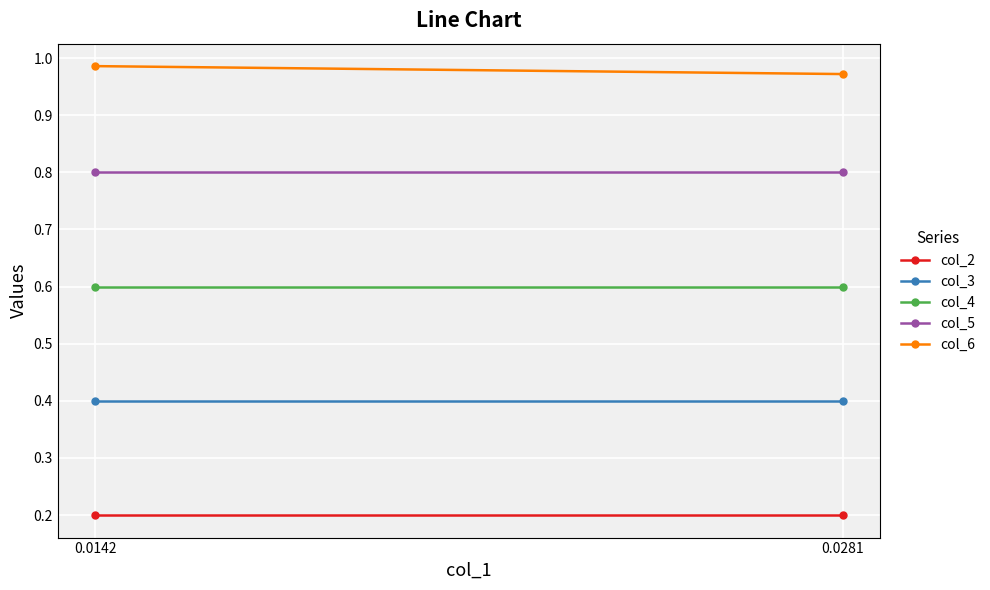

How many lines are shown in the chart?

5